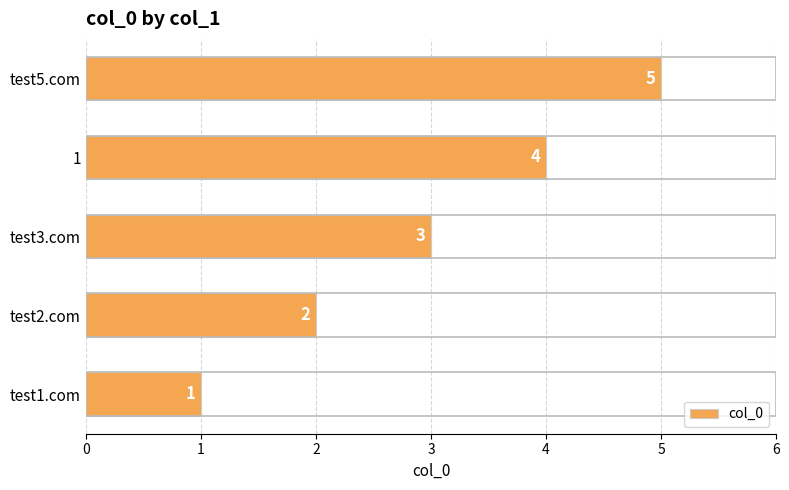

What is the smallest value displayed?

1